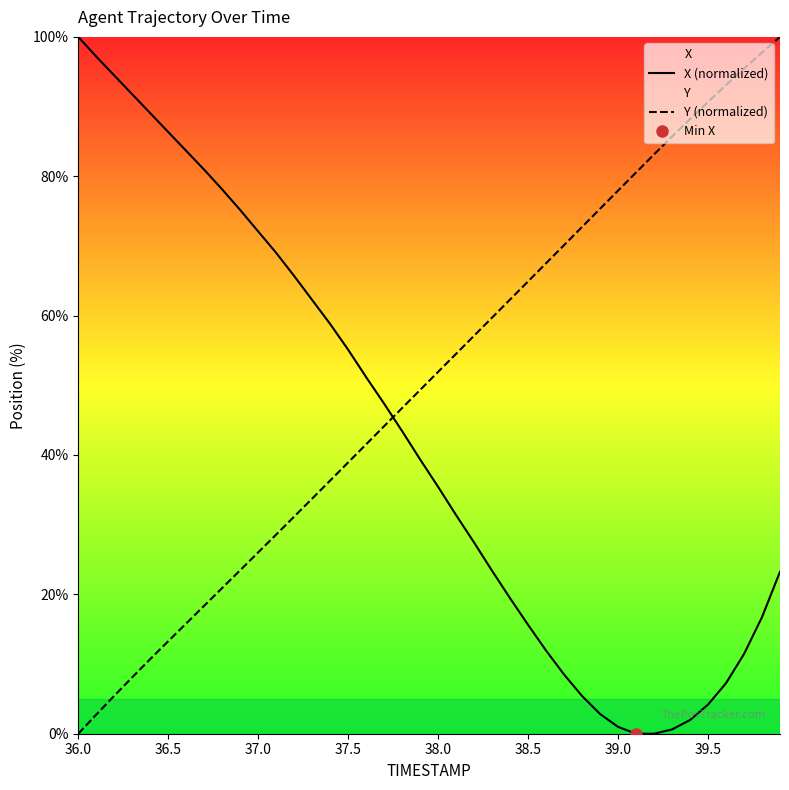

True or false: X (normalized) has a value of 6.3 at 38.5.

False